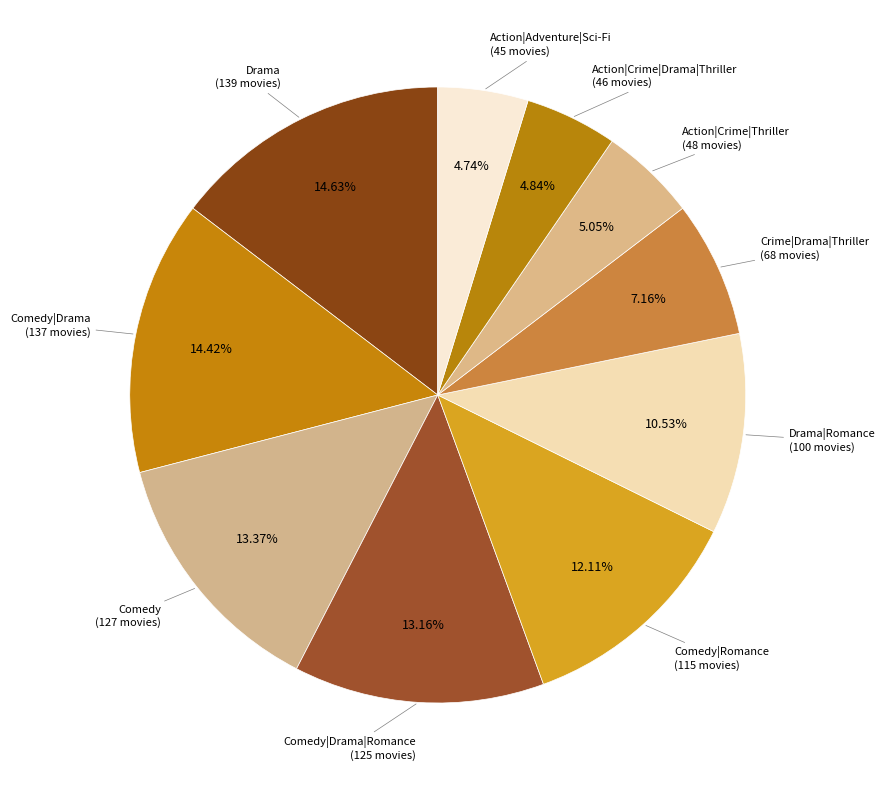

To the nearest percent, what is the difference between the largest and smallest slice percentages?

10%